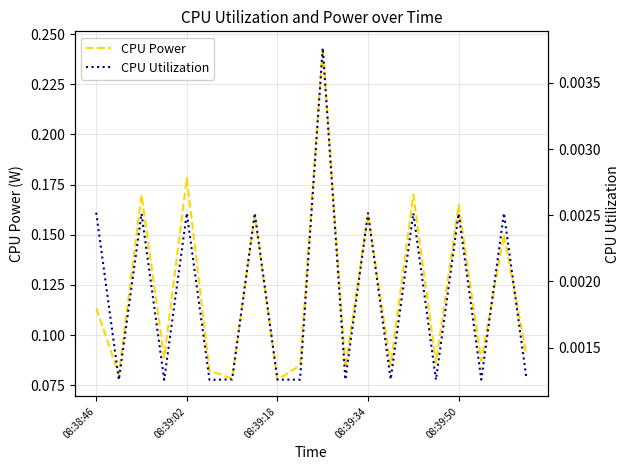

True or false: CPU Power and CPU Utilization intersect in this chart.

False